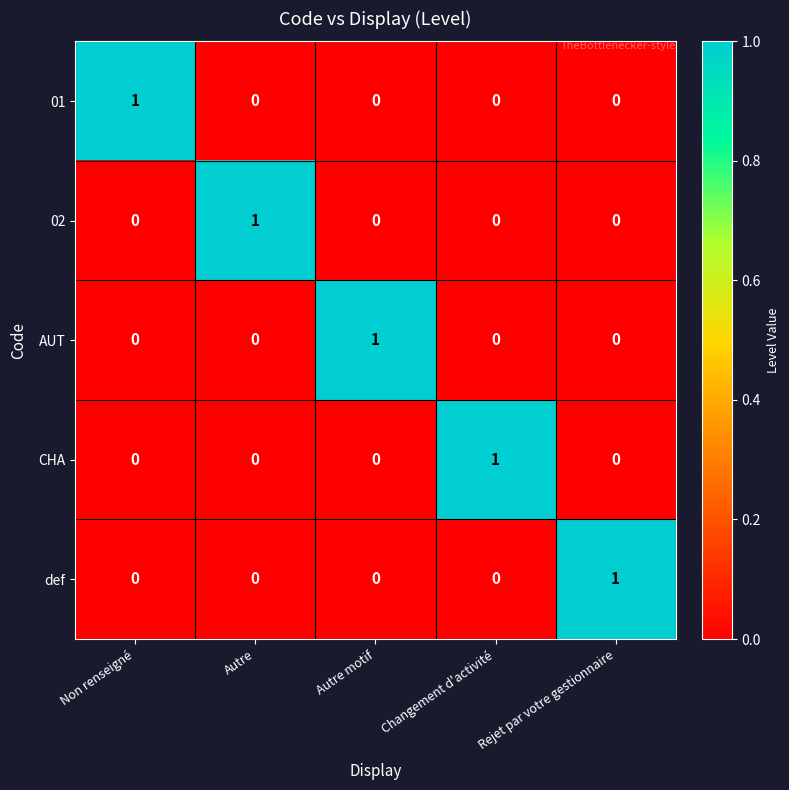

At how many categories does at least one series exceed 0?

5